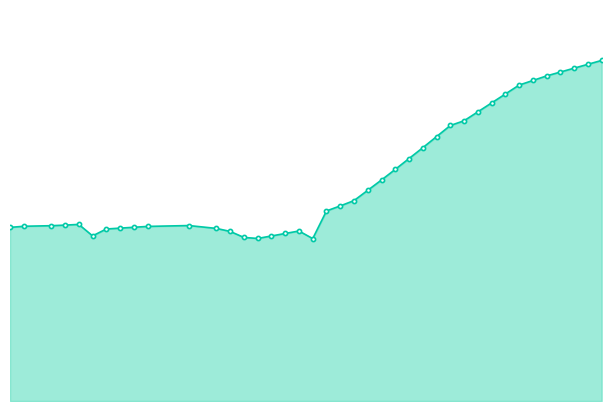

What is the label of the 15th point from the left?

2021-08-01